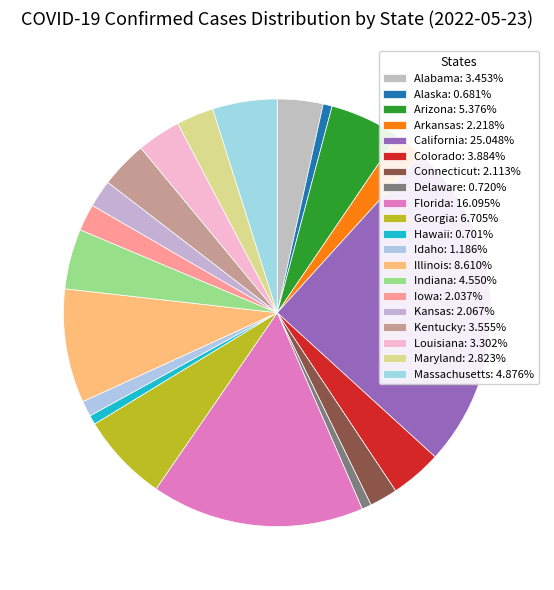

The Kentucky slice represents 4% of the pie. True or false?

True